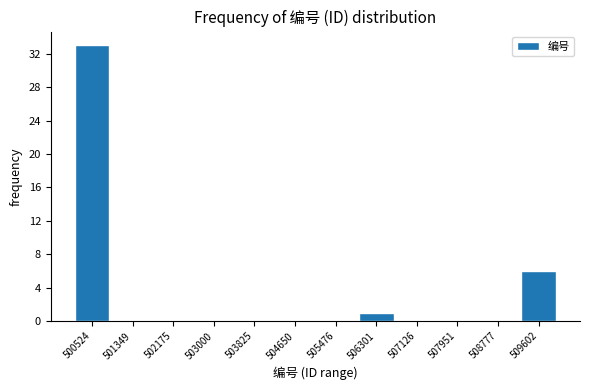

How tall is the bar that spans 505900 to 506700 on the x-axis? Neither the bar edges nor the heights are printed on the chart, so give them approximately, as read against the axes.

1